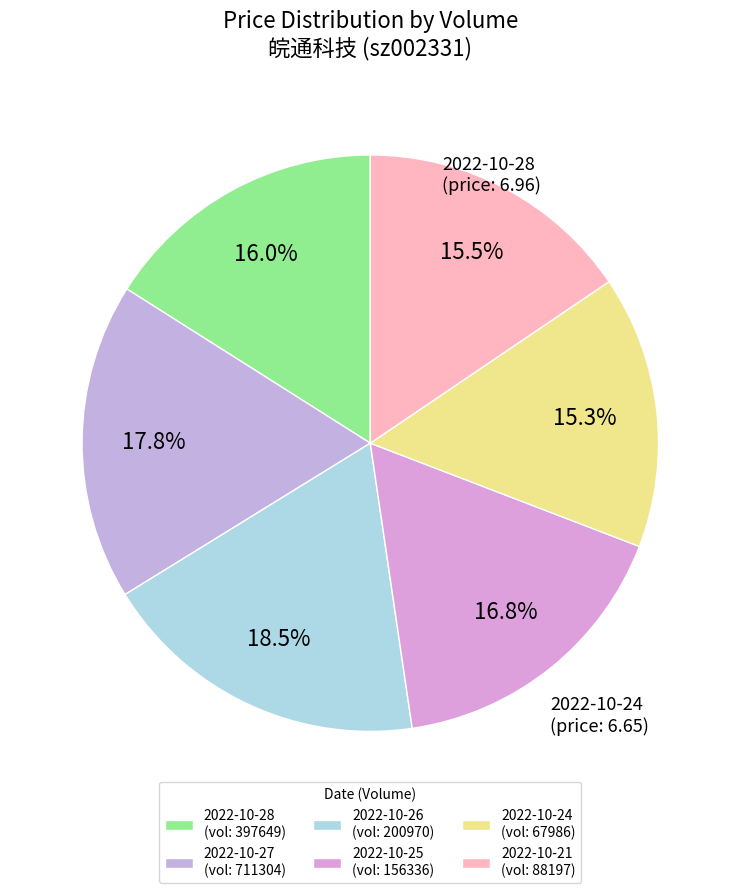

Is there any slice that represents more than half of the pie?

No